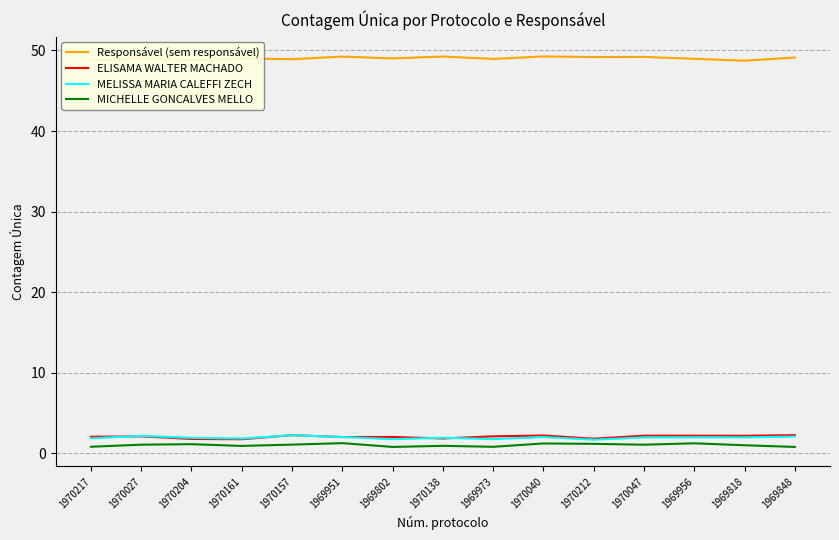

At how many categories does at least one series exceed 18?

15